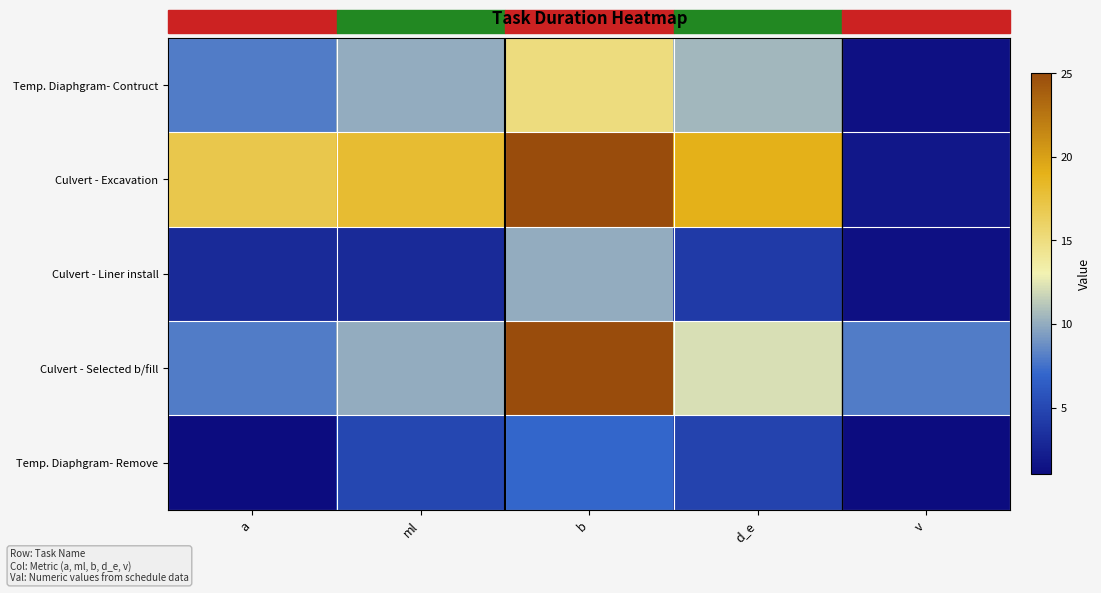

Between v and a, which is larger?

a